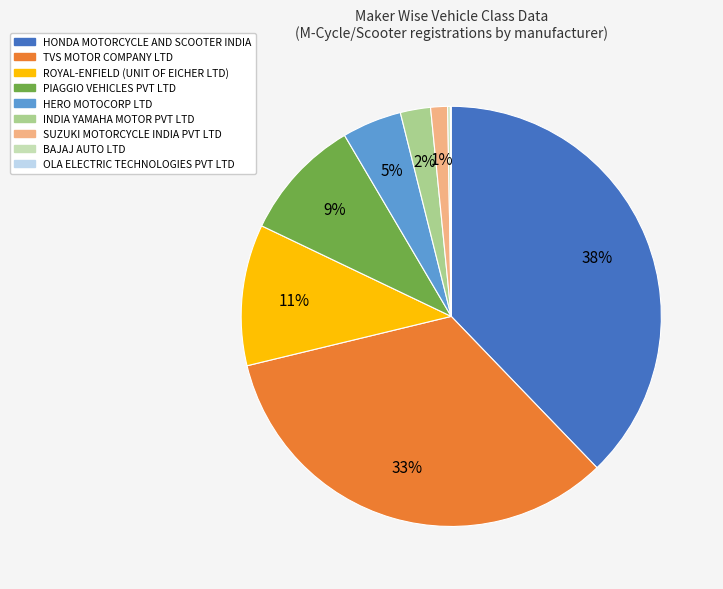

Which category has the biggest portion of the pie?

HONDA MOTORCYCLE AND SCOOTER INDIA